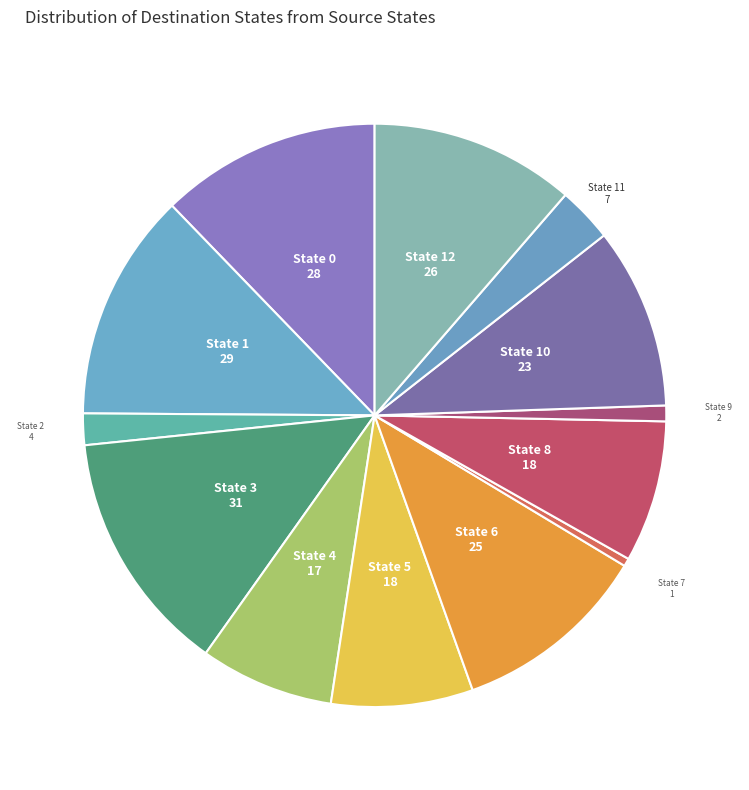

How many segments does this pie chart have?

13